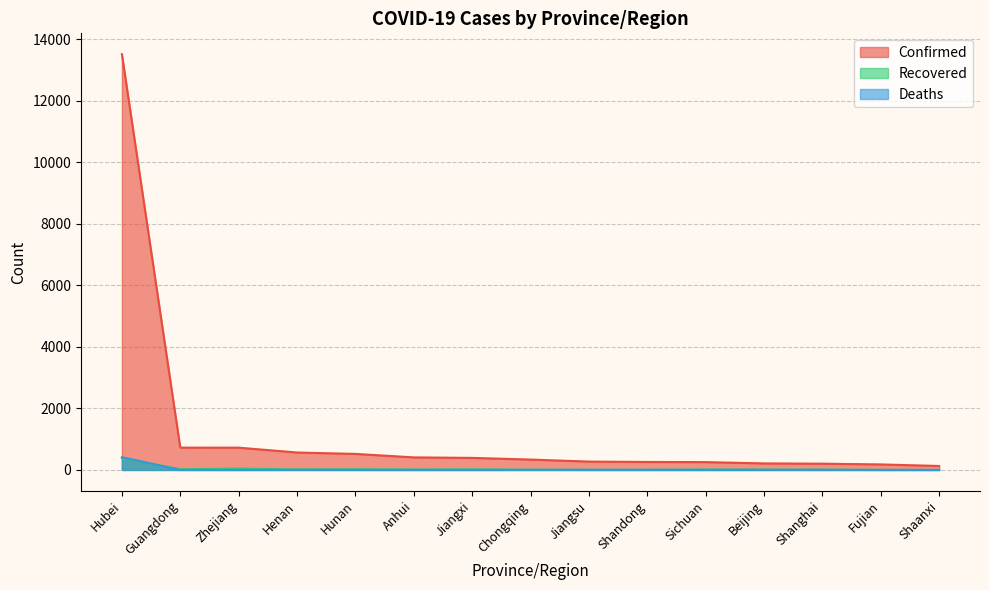

At which label does Deaths reach its peak?

Hubei